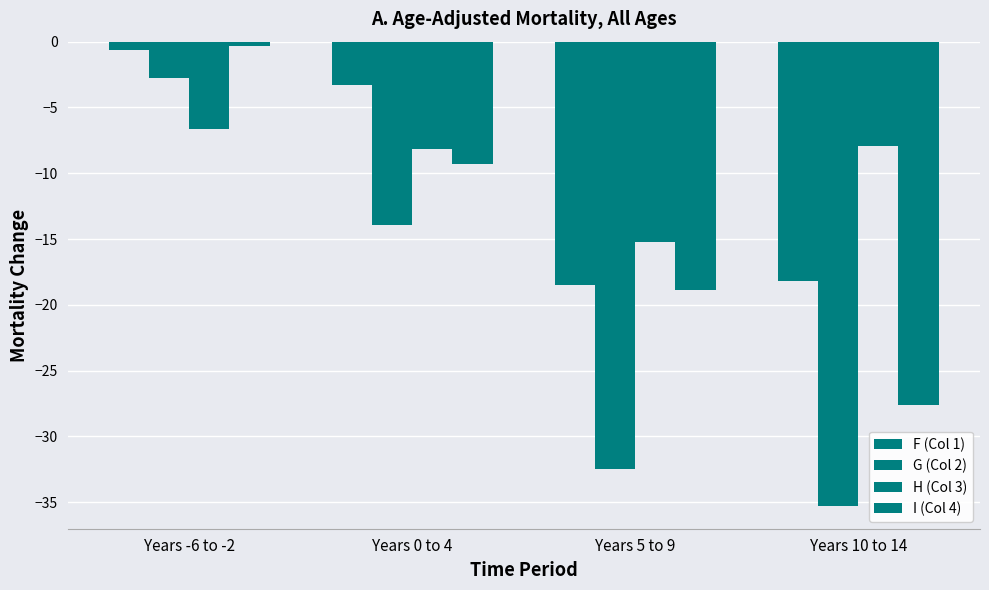

Count the number of data series in this chart.

4